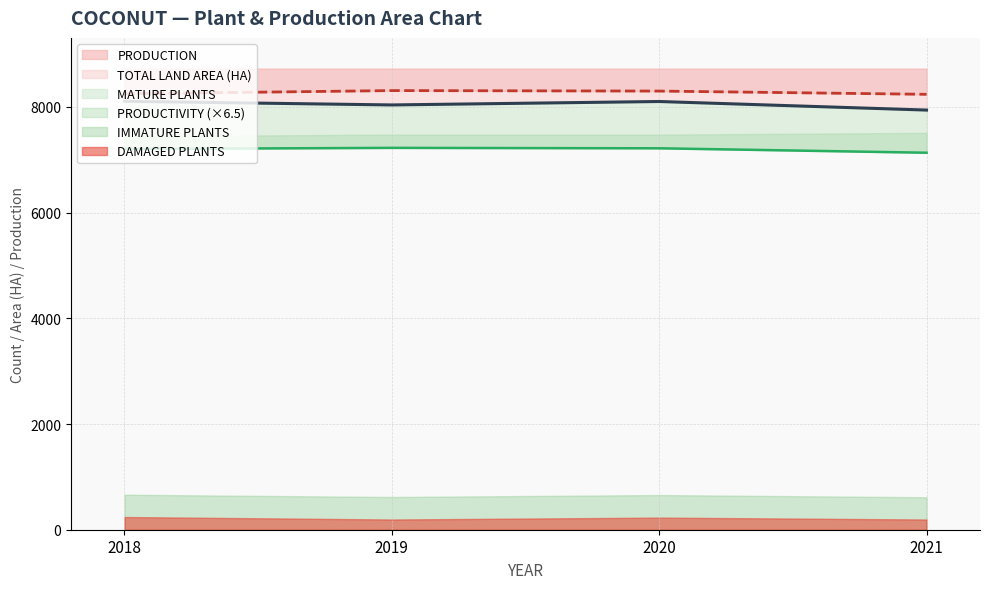

Is it true that PRODUCTION equals 8237.0 at 2021?

True